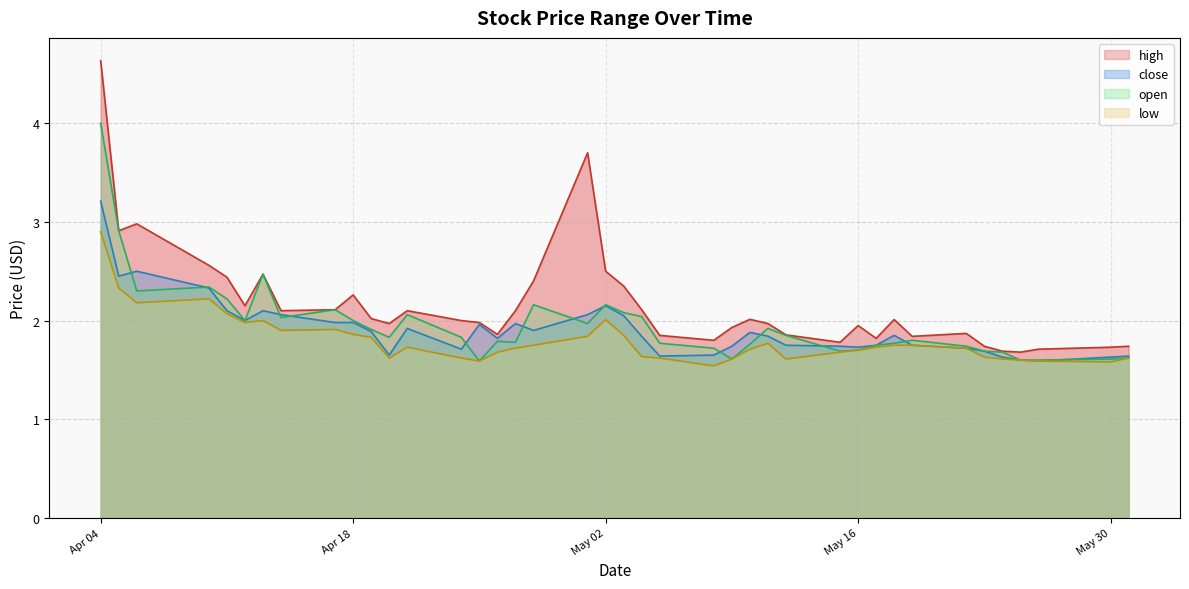

What value does the close series have at 2023-05-03?

2.0